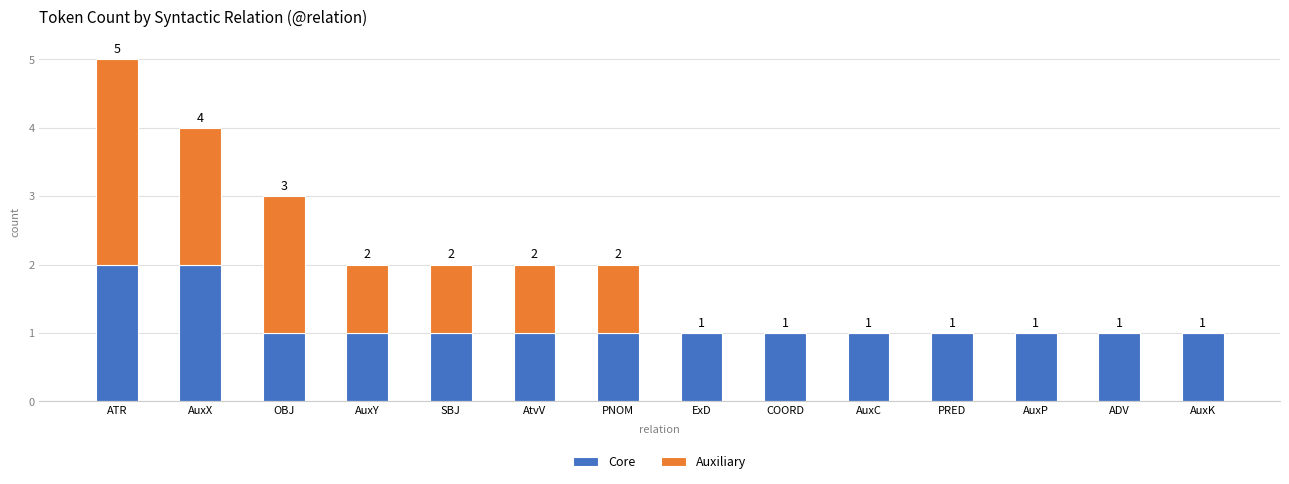

At which category is the sum across all series the highest?

ATR